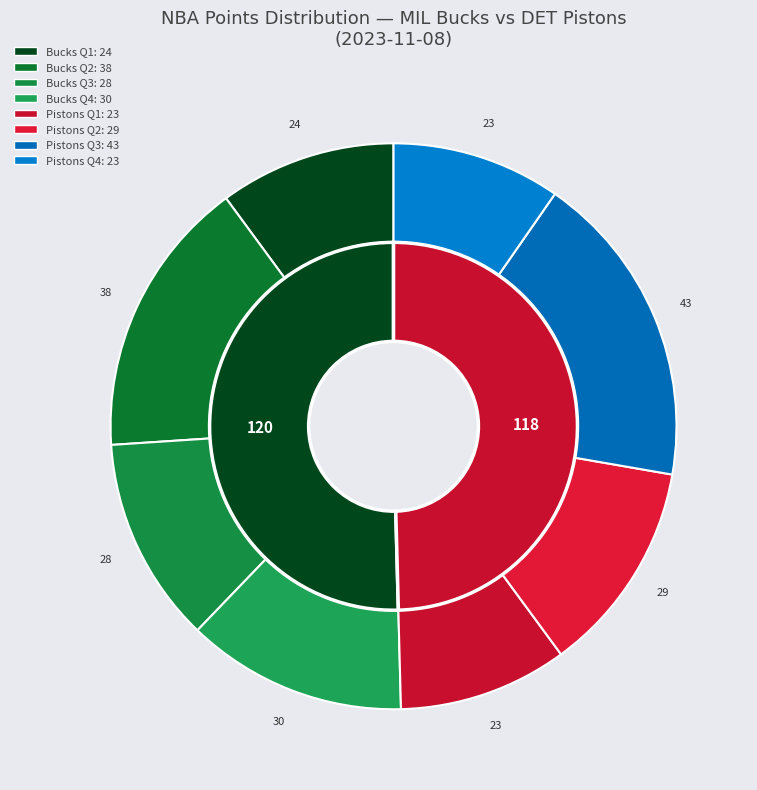

Which series changed the most between Bucks and Pistons?

PTS_QTR3